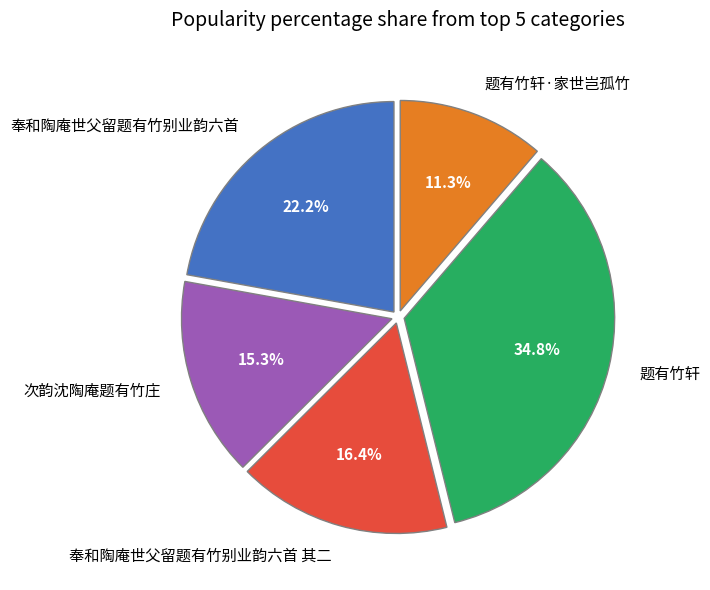

How many segments does this pie chart have?

5